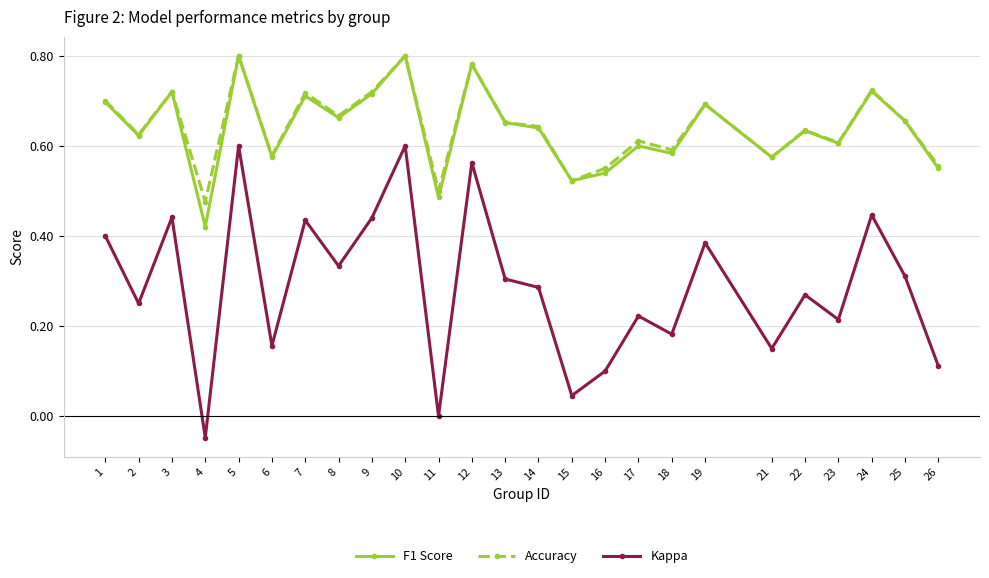

Is it true that Accuracy equals 0.2 at 21?

False